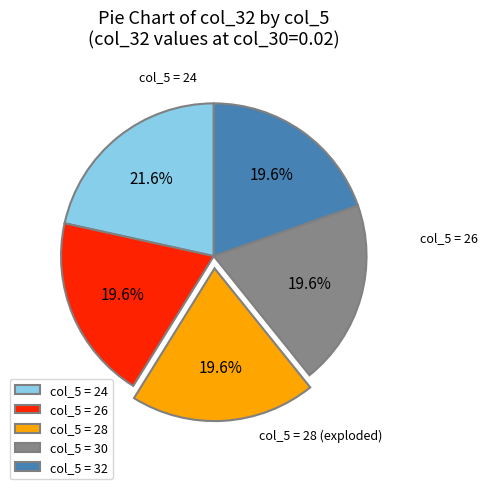

Does col_5 = 24 represent more than half of the total?

No